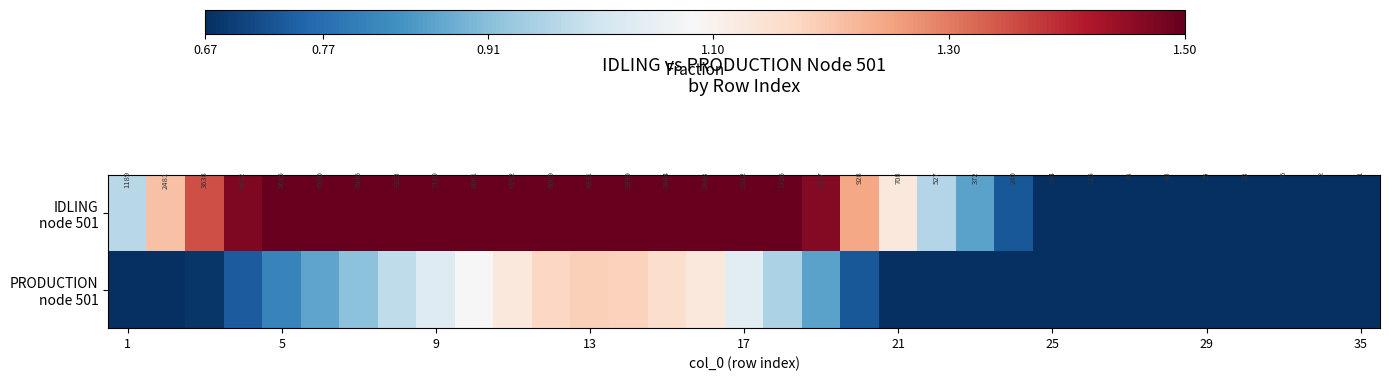

Count the number of data series in this chart.

2